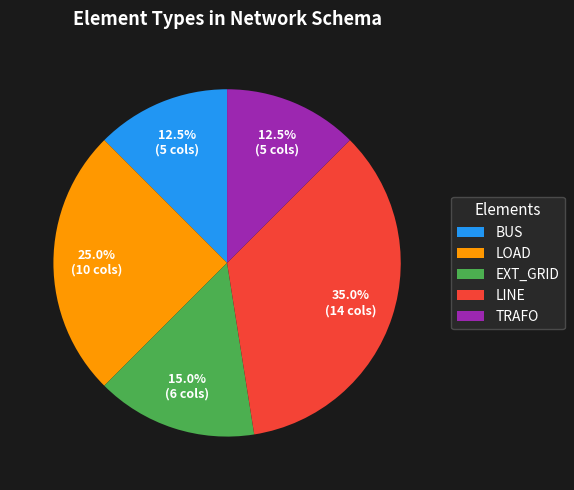

Between LINE and TRAFO, which is larger?

LINE